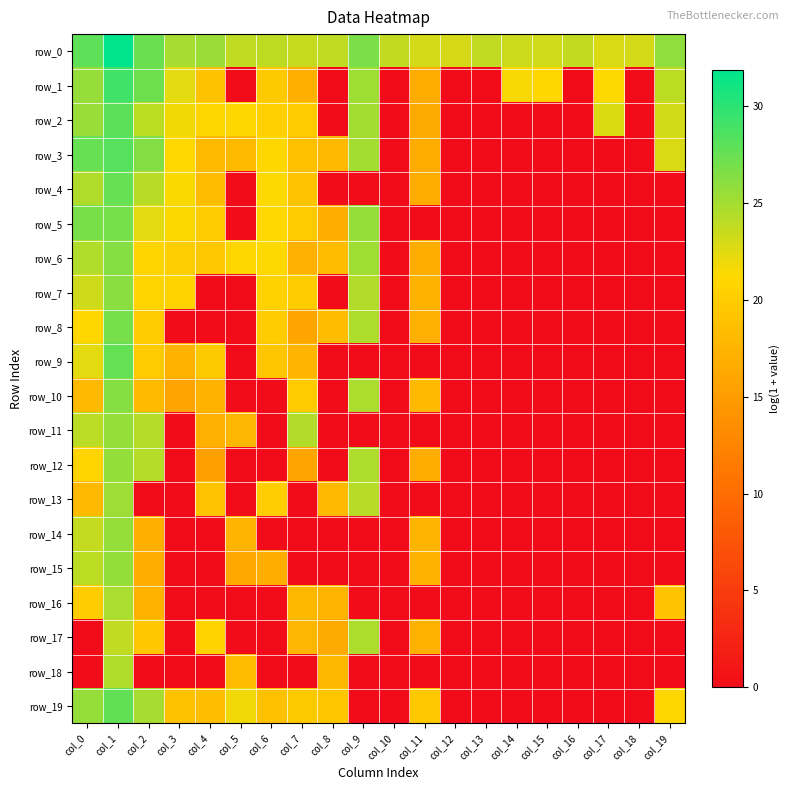

Read the row_4 value at col_1.

27.5